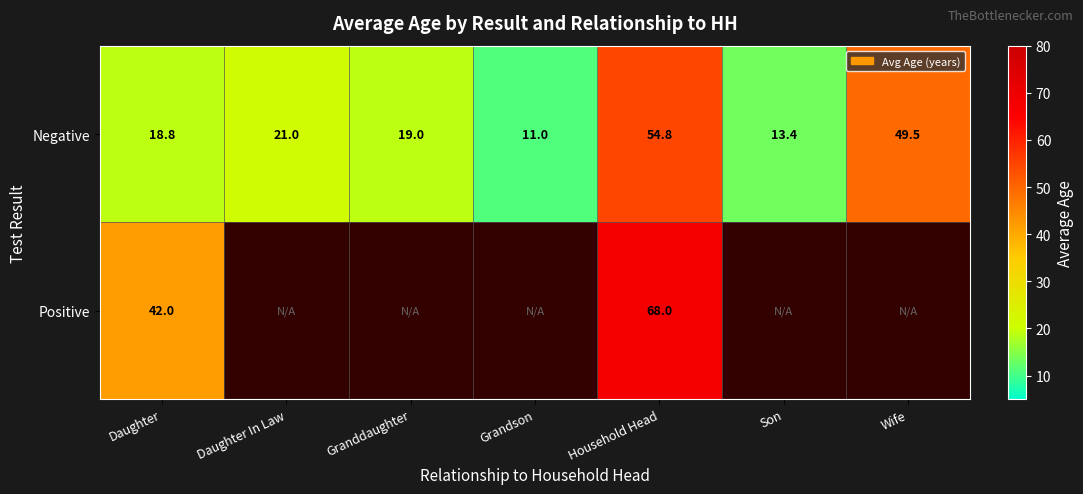

How many series are shown in this chart?

2